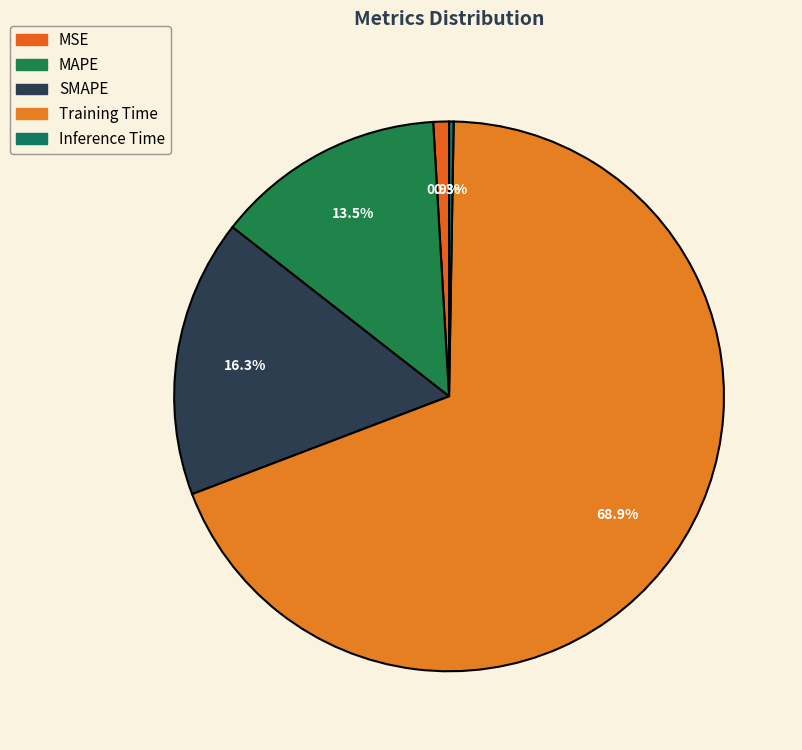

Rank the categories by value from lowest to highest.

Inference Time, MSE, MAPE, SMAPE, Training Time